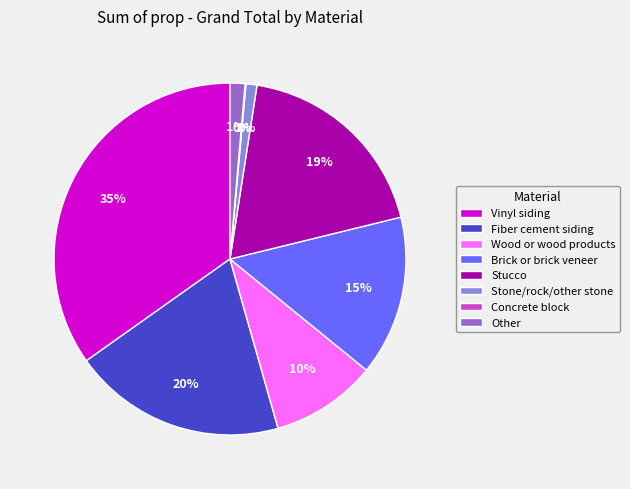

Which slice is the largest?

Vinyl siding